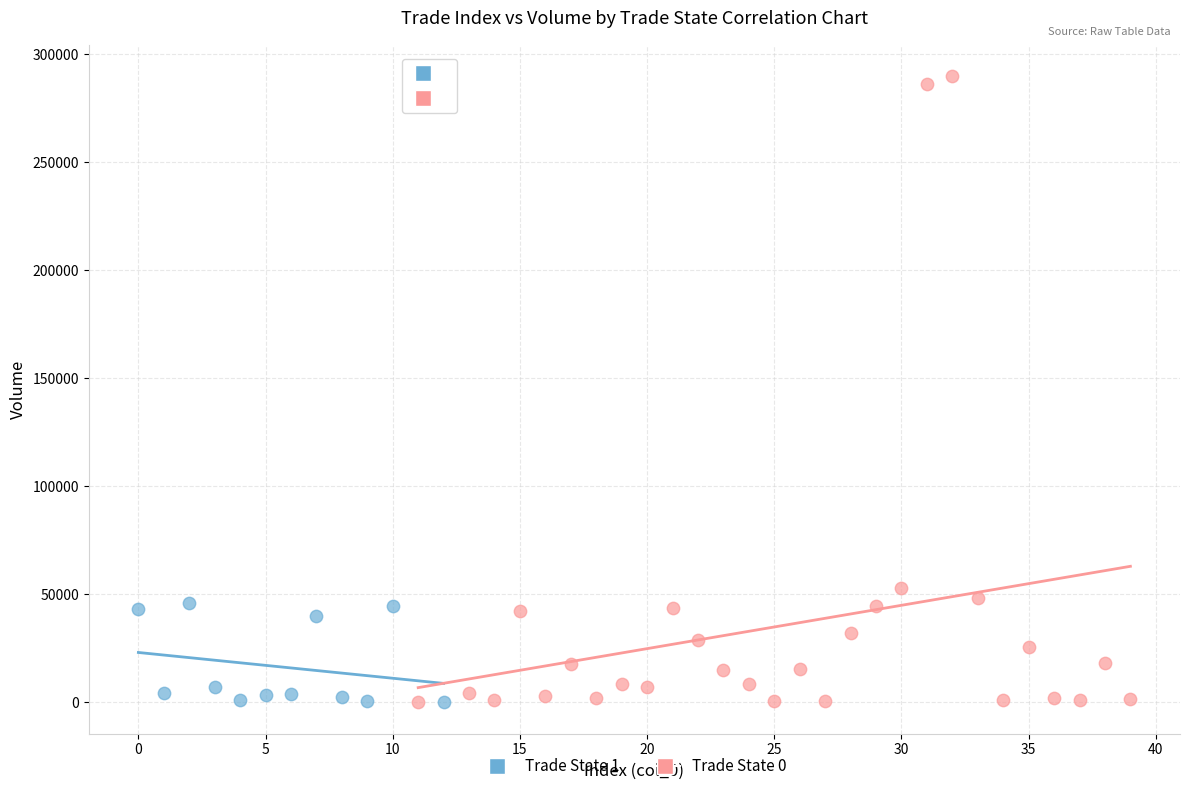

Which series contains the highest Y value?

Trade State 0